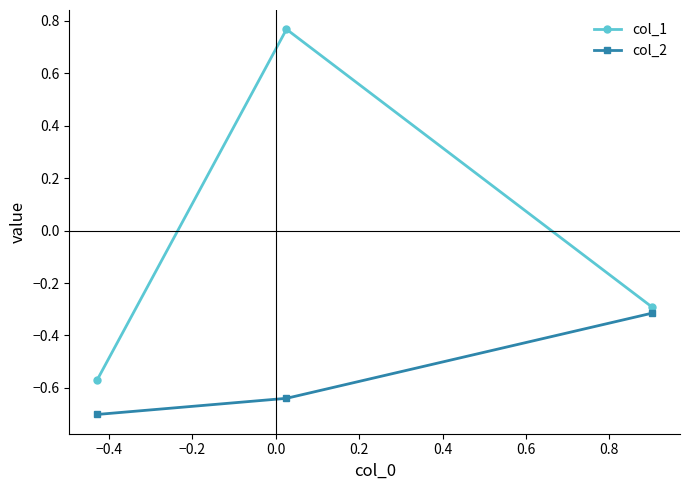

Which series has the largest total across all categories?

col_1